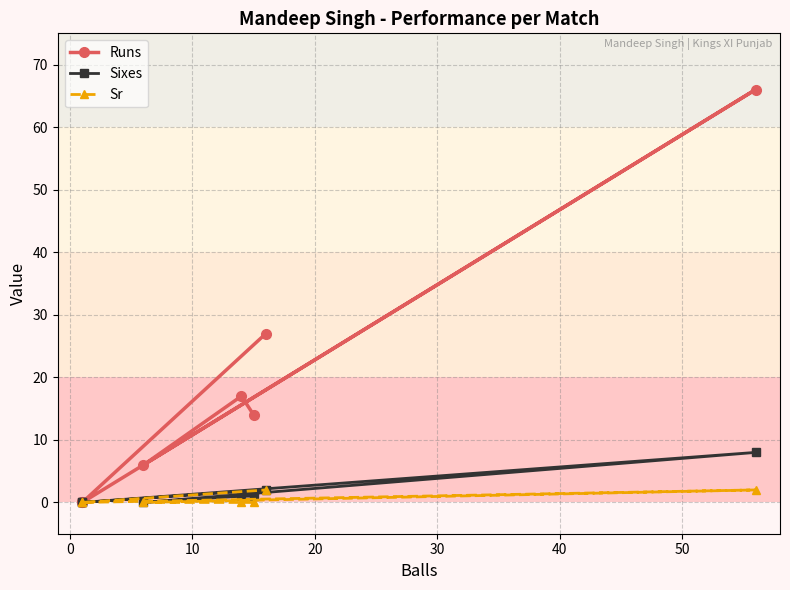

True or false: Sixes and Sr intersect in this chart.

False